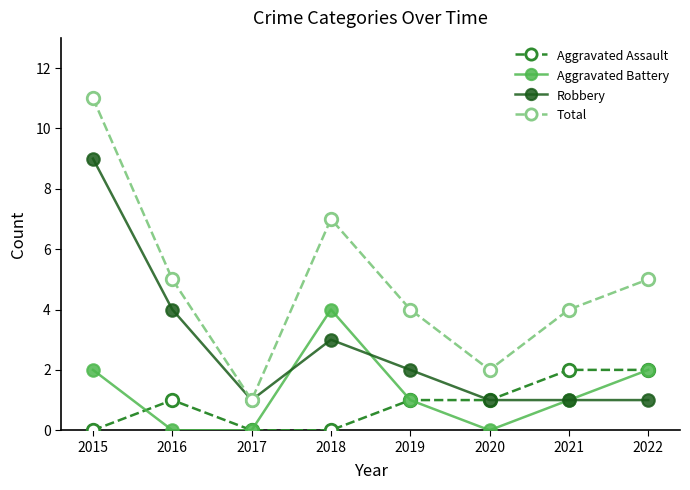

Which series has the largest range (max minus min)?

Total